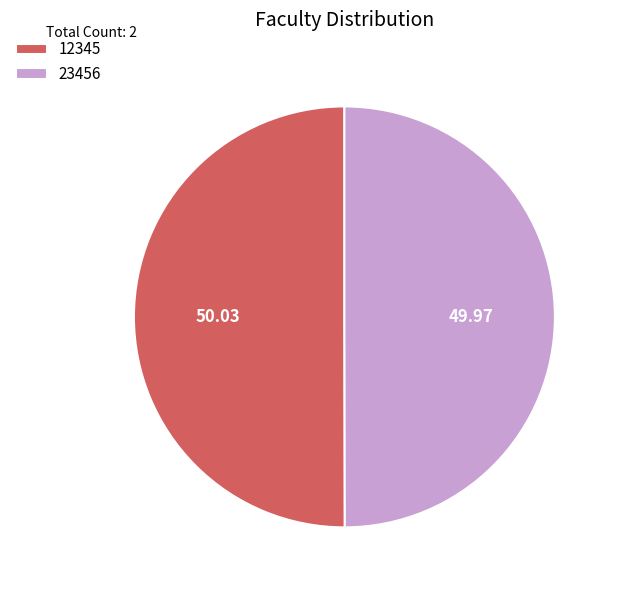

Combined, do 12345 and 23456 account for over 50%?

Yes